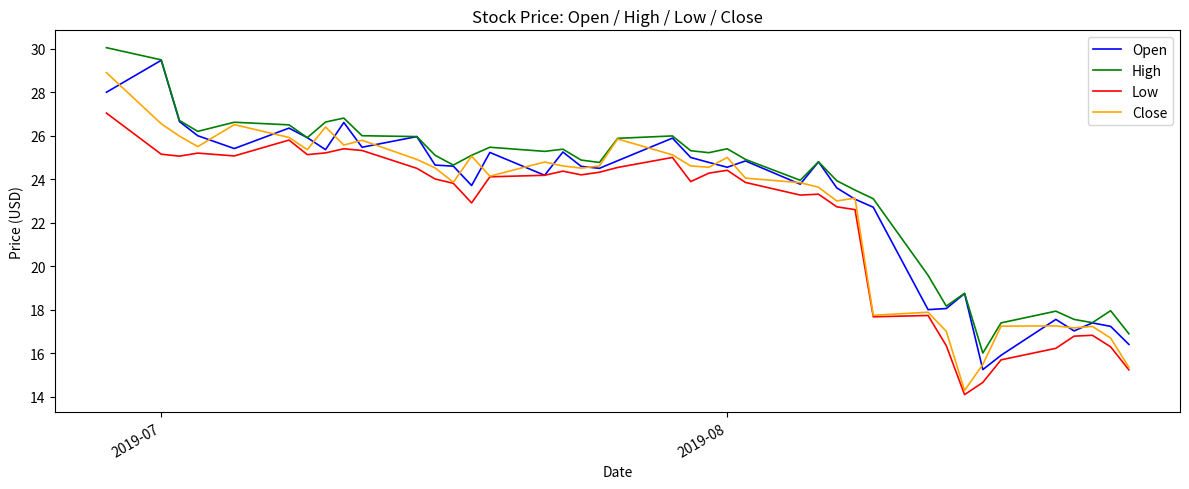

What is the minimum value shown in the chart?

14.1